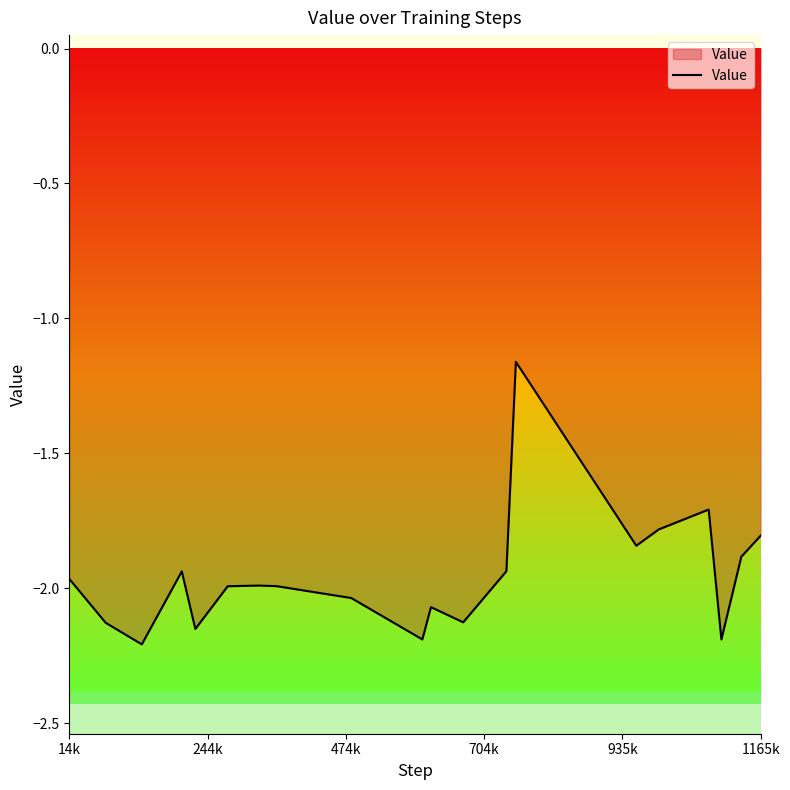

What is the difference between the maximum and minimum values?

1.0